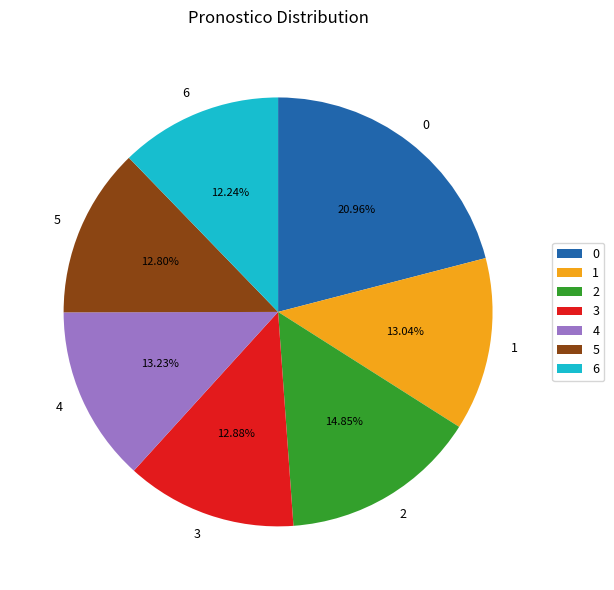

Approximately how many times larger is the value at 3 compared to 1?

1.0